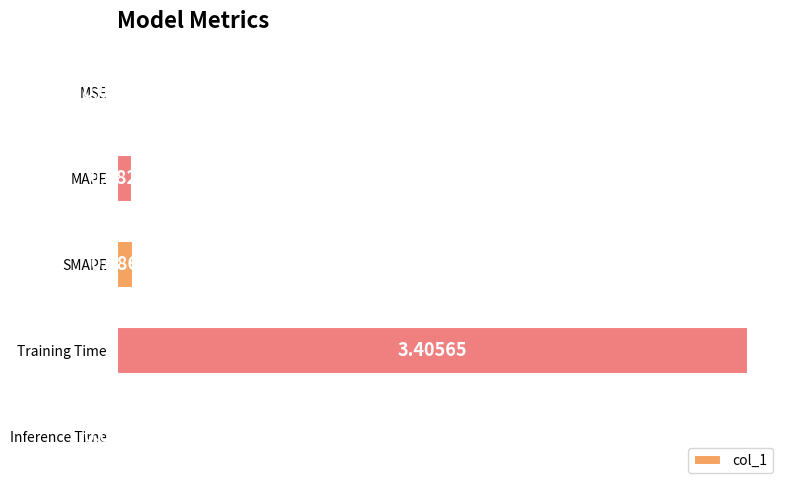

What is the sum of all values?

3.6